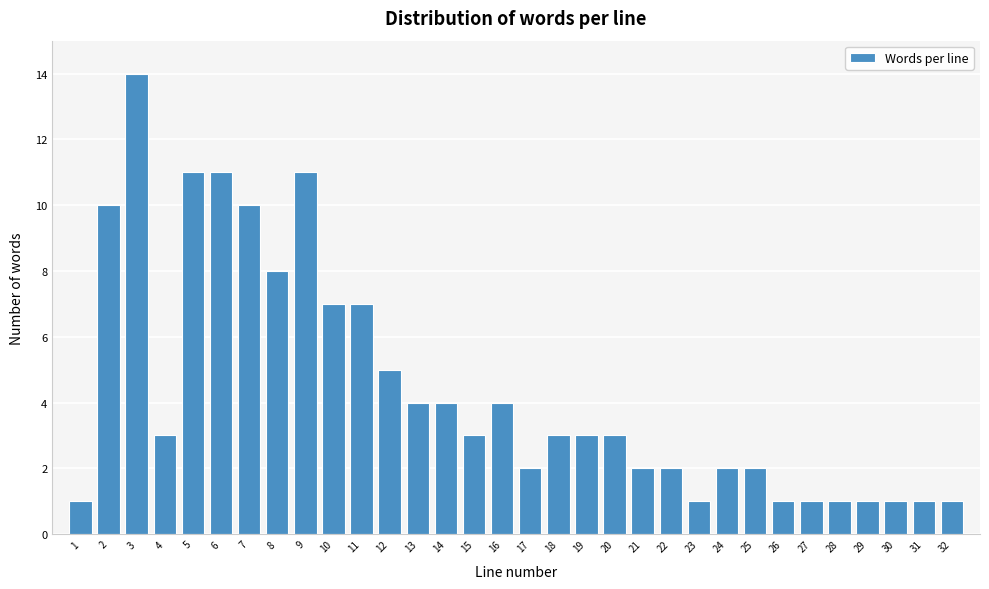

What is the difference between the maximum and second lowest values?

13